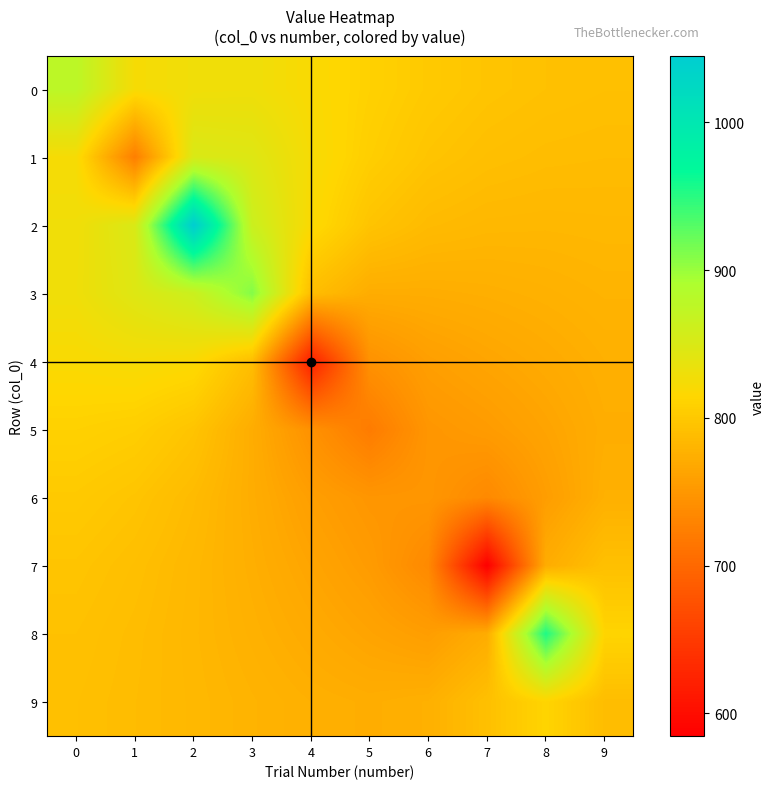

What is the spread (max minus min) of values at 4?

202.8